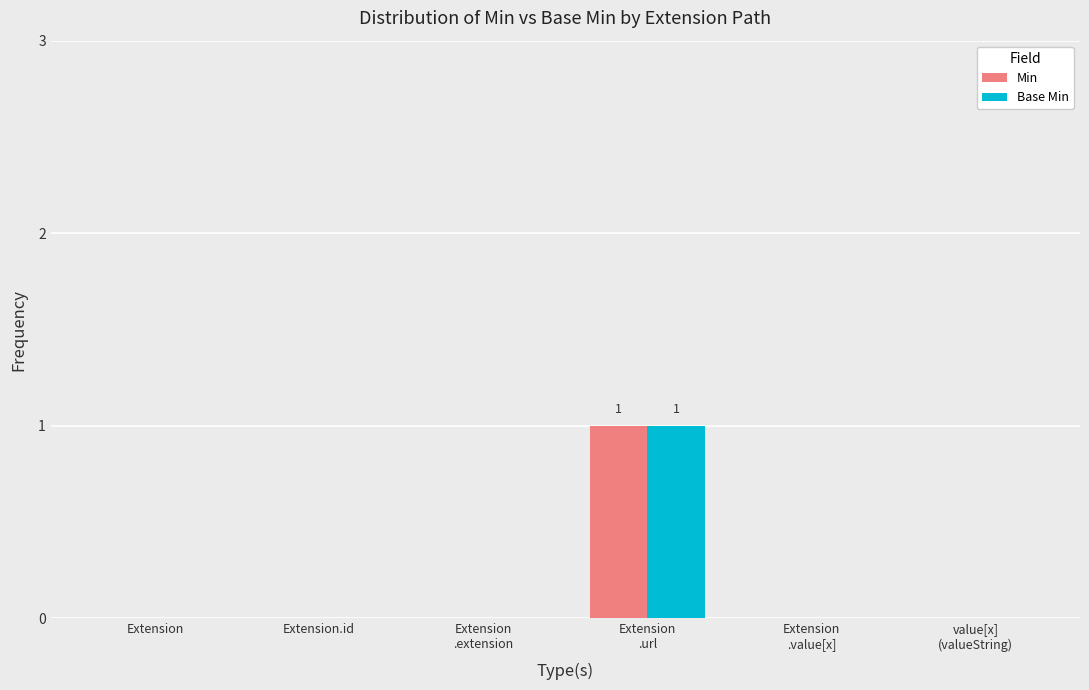

Is it true that Min equals 1 at Extension?

False